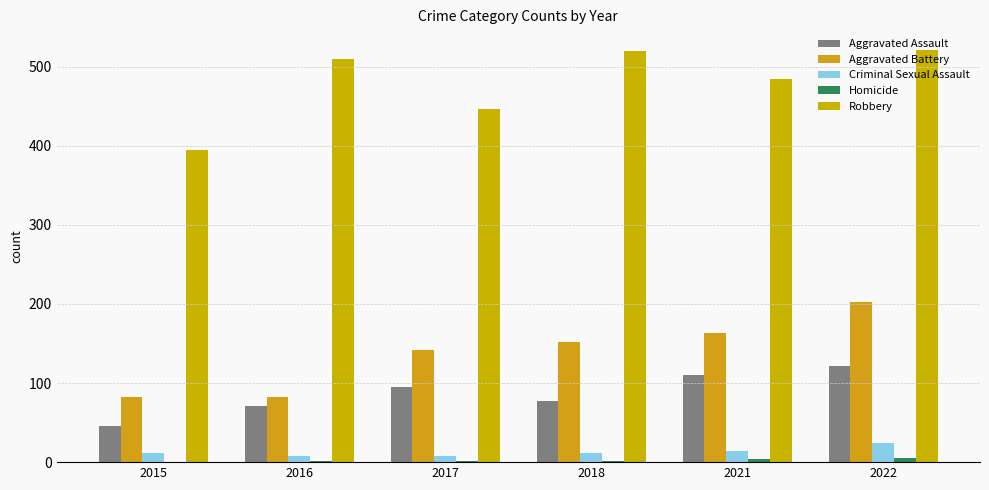

Reading right to left, list all the values displayed in this chart.

Aggravated Assault: 121	110	77	95	71	46
Aggravated Battery: 202	163	152	142	82	82
Criminal Sexual Assault: 24	14	11	8	8	12
Homicide: 5	4	1	1	1	0
Robbery: 521	484	520	446	510	395